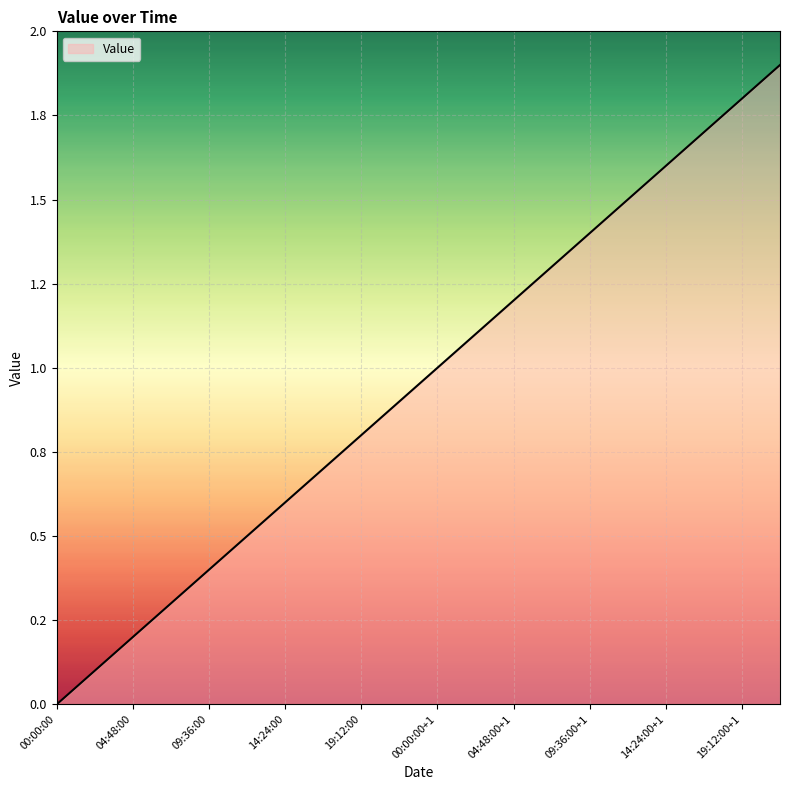

Does the chart display data point markers on the line(s)?

No